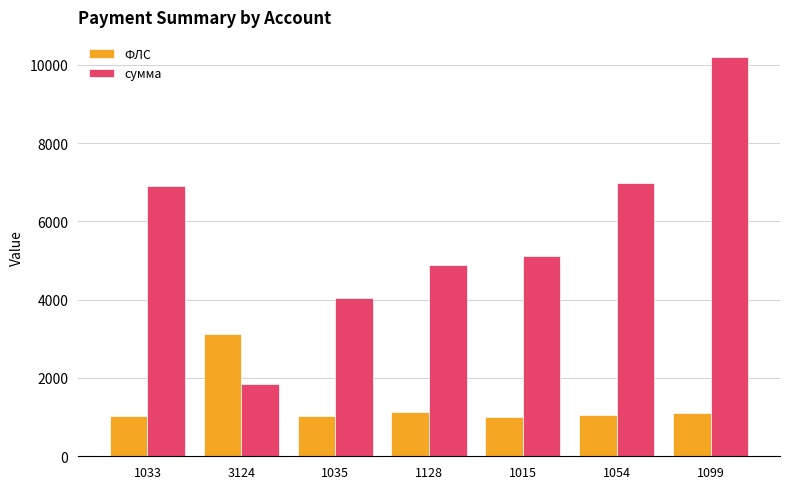

What is the sum of the сумма values at 3124 and 1033?

8763.6